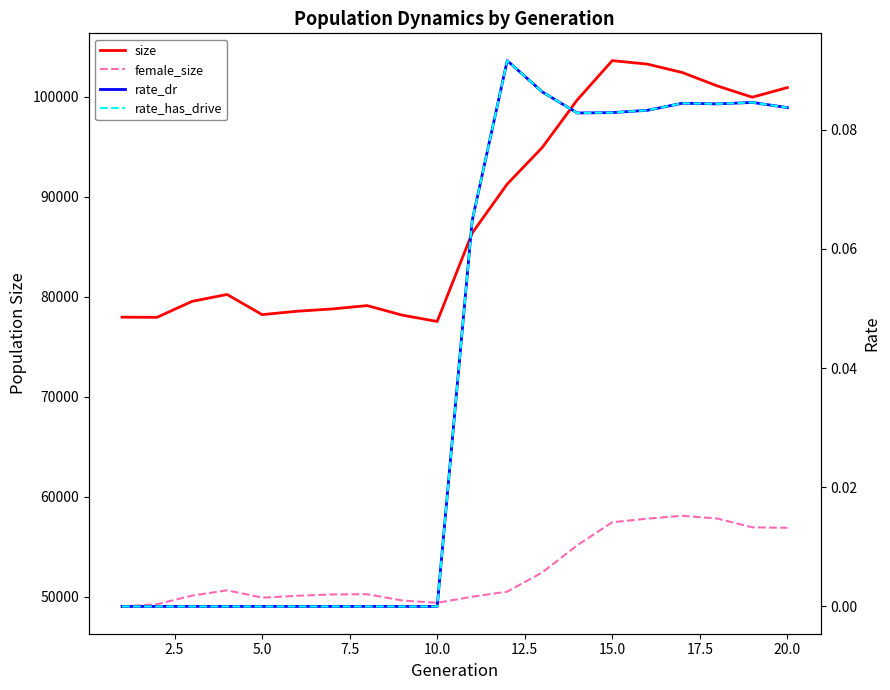

Reading right to left, what are all the values shown in this chart?

size: 100907.0	99944.0	101074.0	102413.0	103254.0	103602.0	99673.0	94915.0	91264.0	86367.0	77531.0	78161.0	79115.0	78780.0	78551.0	78213.0	80228.0	79541.0	77944.0	77959.0
female_size: 56905.0	56951.0	57831.0	58105.0	57821.0	57458.0	55159.0	52437.0	50523.0	50014.0	49410.0	49640.0	50266.0	50243.0	50108.0	49923.0	50659.0	50125.0	49266.0	49045.0
rate_dr: 0.1	0.1	0.1	0.1	0.1	0.1	0.1	0.1	0.1	0.1	0.0	0.0	0.0	0.0	0.0	0.0	0.0	0.0	0.0	0.0
rate_has_drive: 0.1	0.1	0.1	0.1	0.1	0.1	0.1	0.1	0.1	0.1	0.0	0.0	0.0	0.0	0.0	0.0	0.0	0.0	0.0	0.0